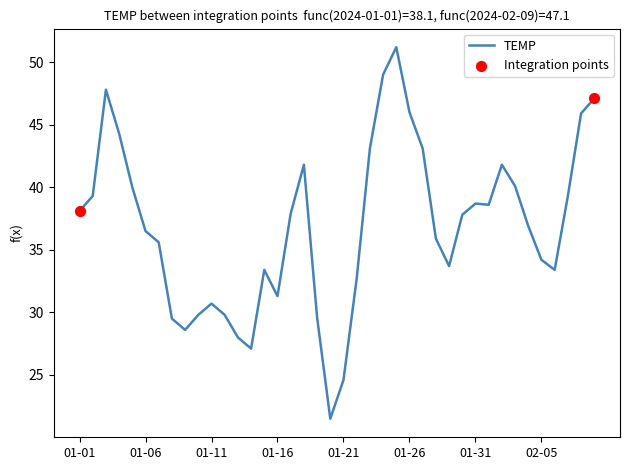

What is the smallest value displayed?

21.5